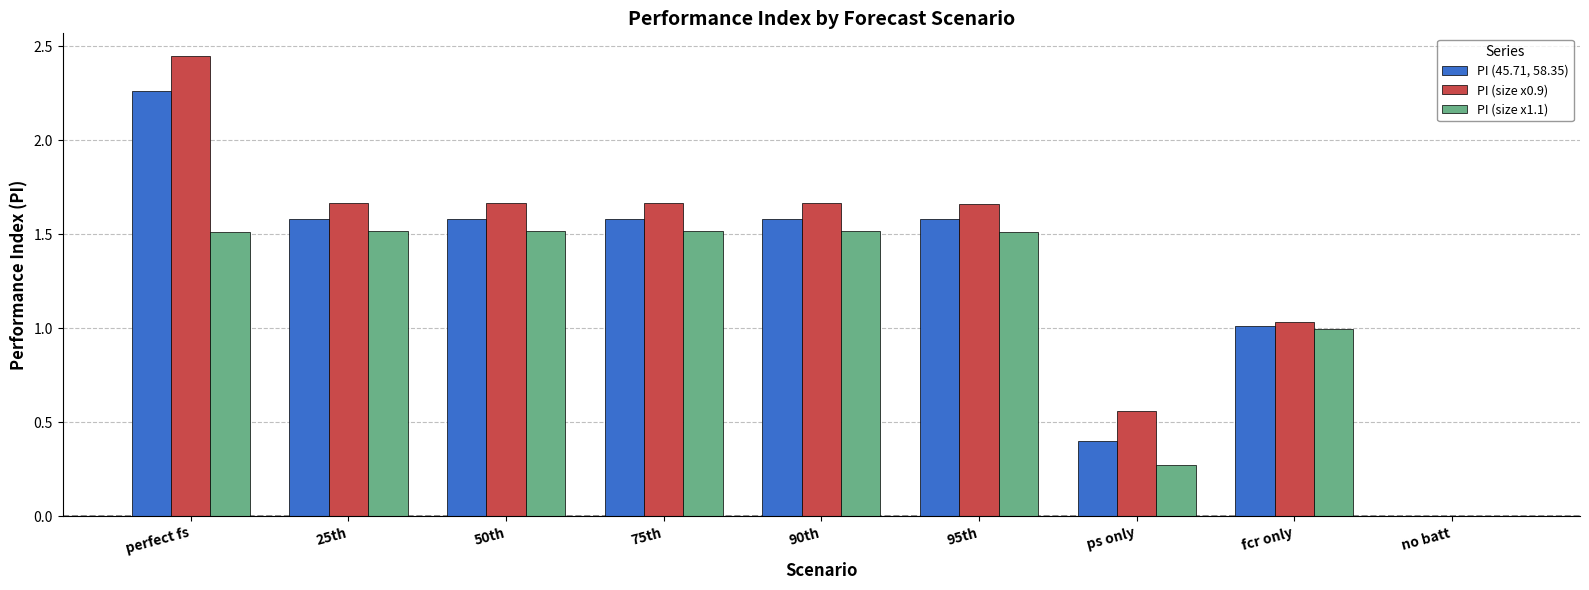

Between 90th and fcr only, which series saw the biggest shift?

PI (size x0.9)